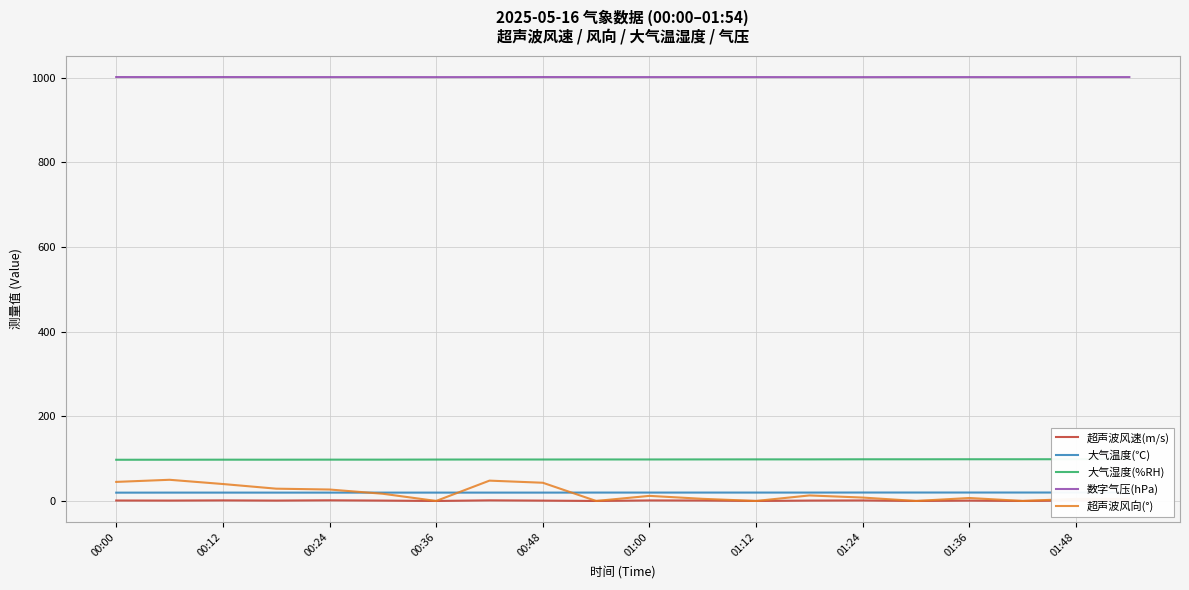

True or false: 超声波风速(m/s) and 数字气压(hPa) cross at least once.

False